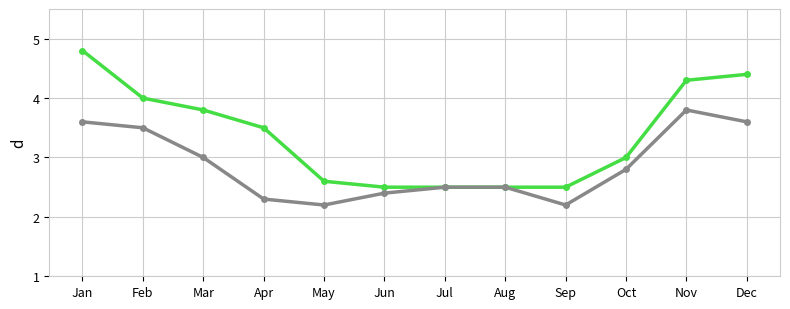

What is the greatest value displayed?

4.8